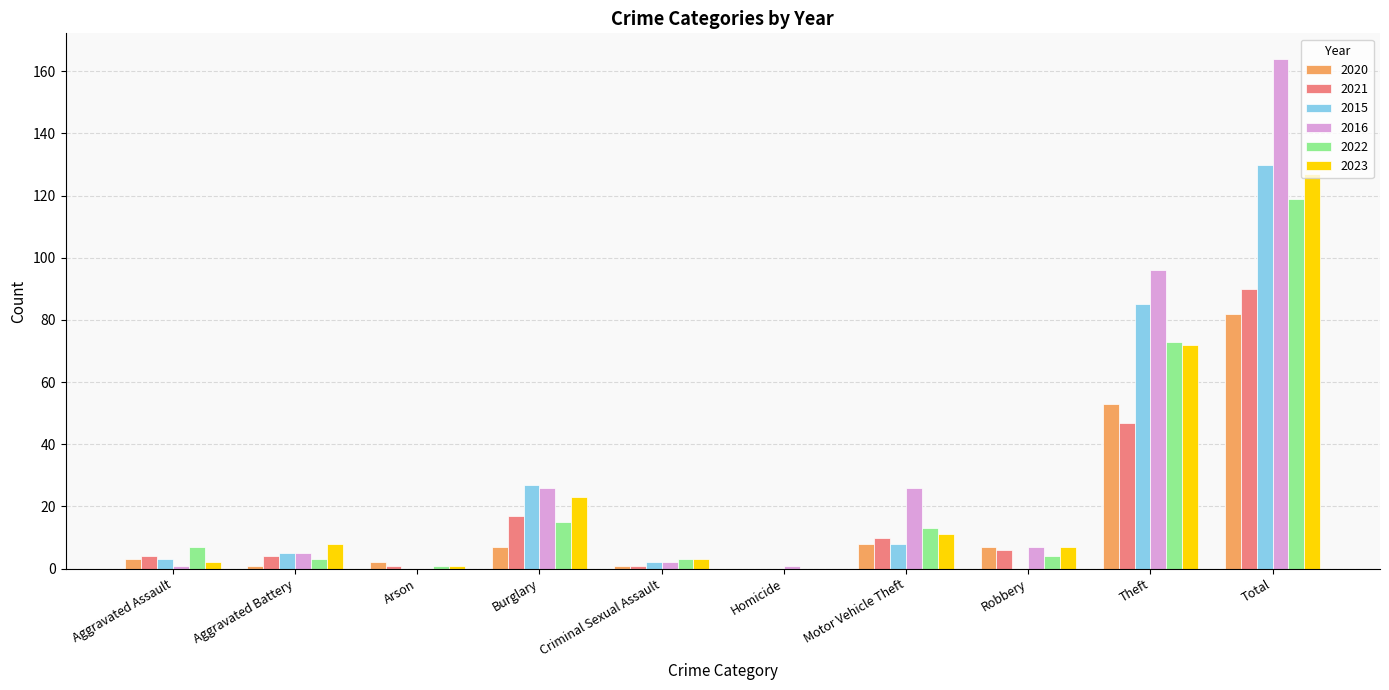

Reading right to left, transcribe all the data shown in this chart.

2020: Total=82	Theft=53	Robbery=7	Motor Vehicle Theft=8	Homicide=0	Criminal Sexual Assault=1	Burglary=7	Arson=2	Aggravated Battery=1	Aggravated Assault=3
2021: Total=90	Theft=47	Robbery=6	Motor Vehicle Theft=10	Homicide=0	Criminal Sexual Assault=1	Burglary=17	Arson=1	Aggravated Battery=4	Aggravated Assault=4
2015: Total=130	Theft=85	Robbery=0	Motor Vehicle Theft=8	Homicide=0	Criminal Sexual Assault=2	Burglary=27	Arson=0	Aggravated Battery=5	Aggravated Assault=3
2016: Total=164	Theft=96	Robbery=7	Motor Vehicle Theft=26	Homicide=1	Criminal Sexual Assault=2	Burglary=26	Arson=0	Aggravated Battery=5	Aggravated Assault=1
2022: Total=119	Theft=73	Robbery=4	Motor Vehicle Theft=13	Homicide=0	Criminal Sexual Assault=3	Burglary=15	Arson=1	Aggravated Battery=3	Aggravated Assault=7
2023: Total=127	Theft=72	Robbery=7	Motor Vehicle Theft=11	Homicide=0	Criminal Sexual Assault=3	Burglary=23	Arson=1	Aggravated Battery=8	Aggravated Assault=2